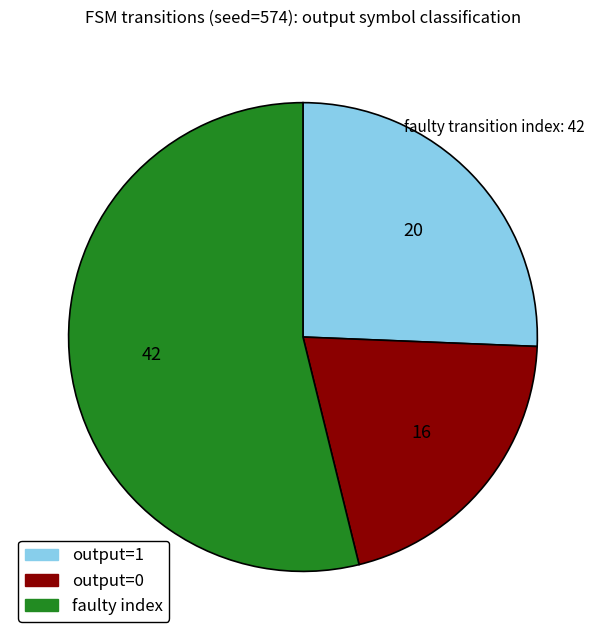

What is the smallest slice in the pie chart?

output=0